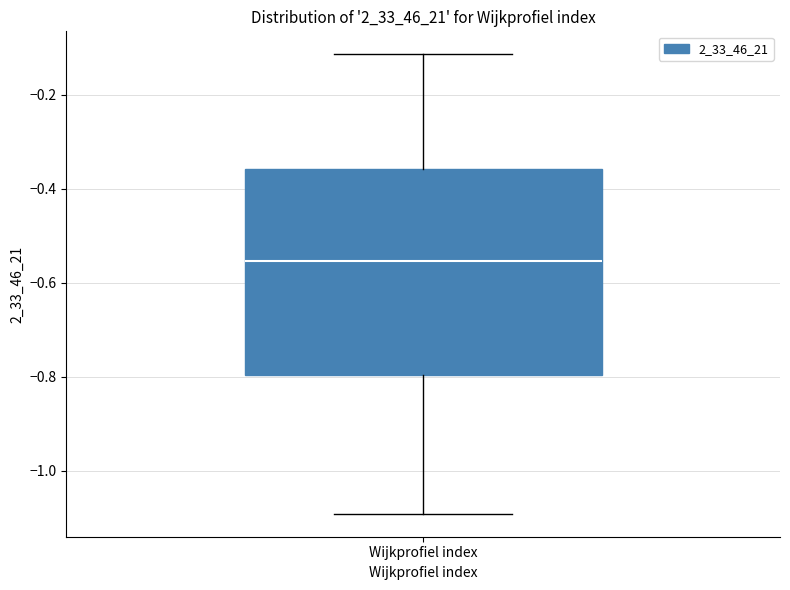

Where does the upper whisker of the box for Wijkprofiel index end on the y-axis? The values are not printed on the chart, so give them approximately, as read against the axis.

-0.12